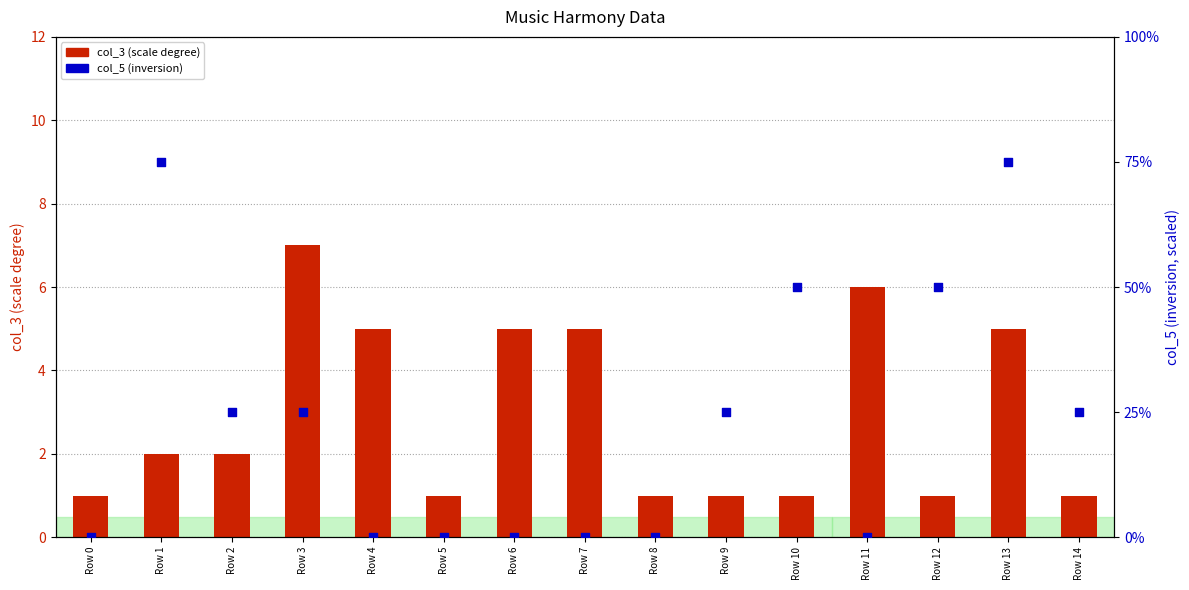

Which series contains the lowest Y value?

col_5 (inversion)